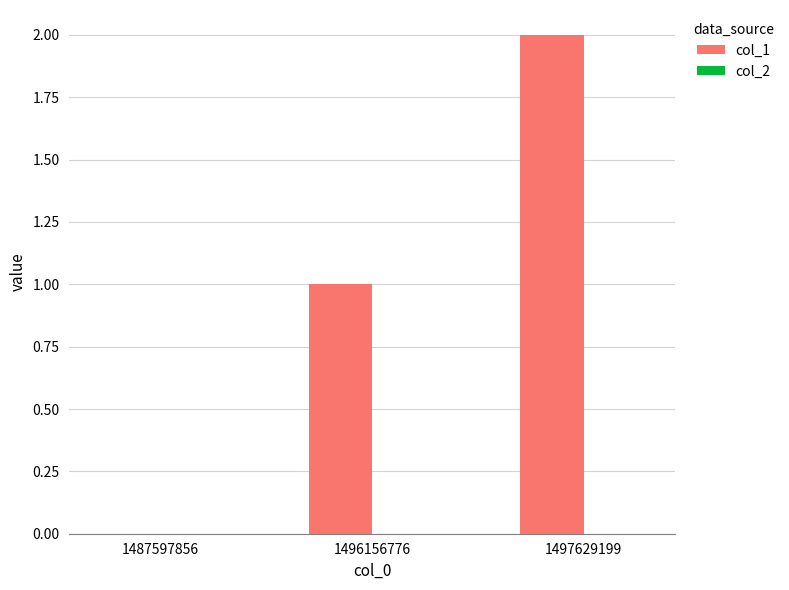

Which category has the highest value across all series?

1497629199